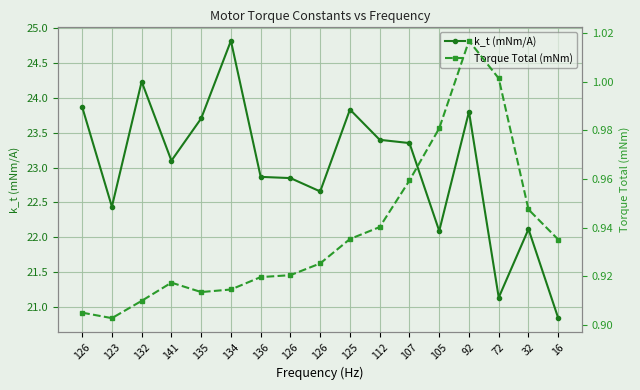

True or false: Torque Total (mNm) and k_t (mNm/A) intersect in this chart.

False